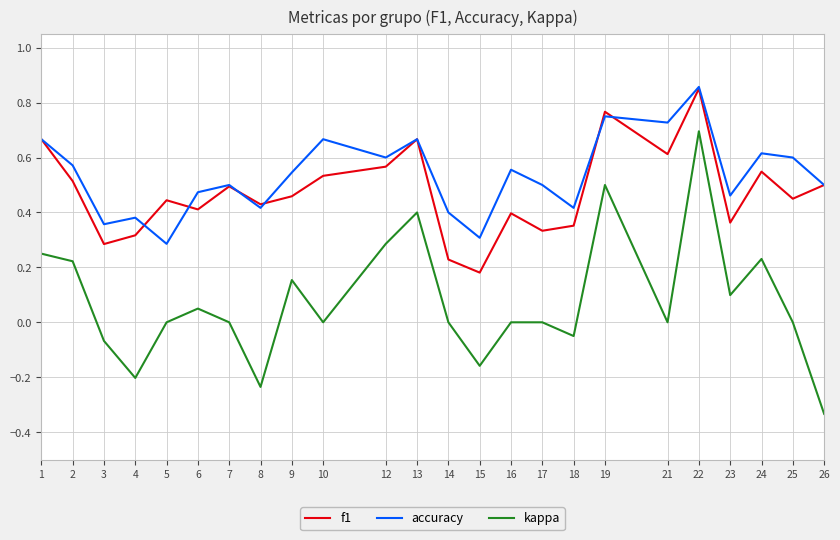

Which label corresponds to the smallest value in the chart?

26